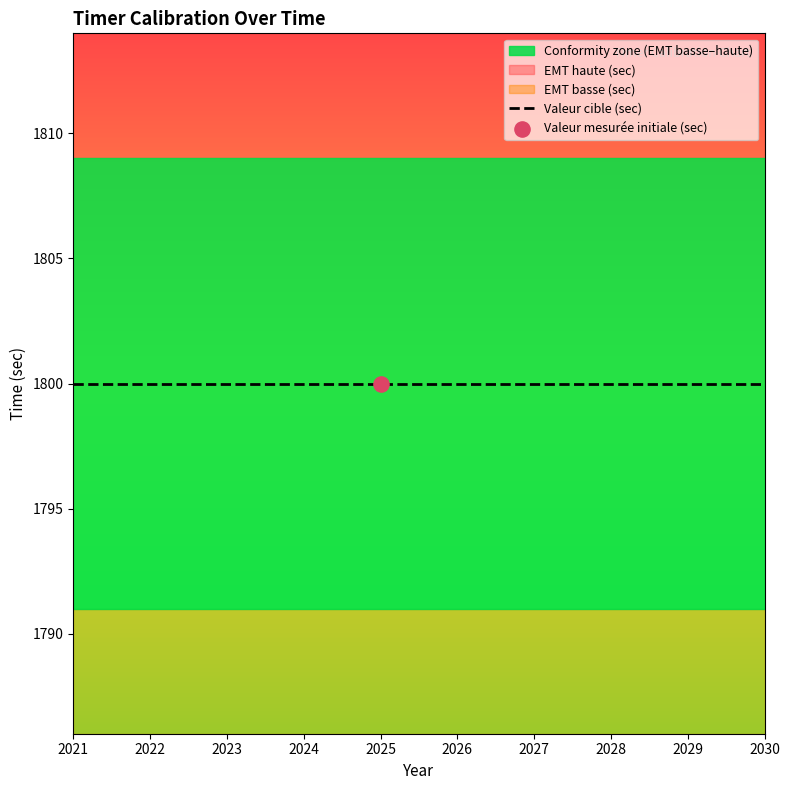

Which series reaches the minimum Y coordinate?

EMT basse (sec)